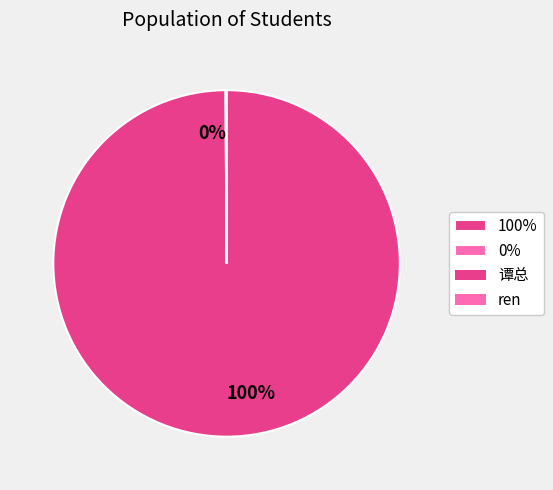

Does any single category account for the majority?

Yes